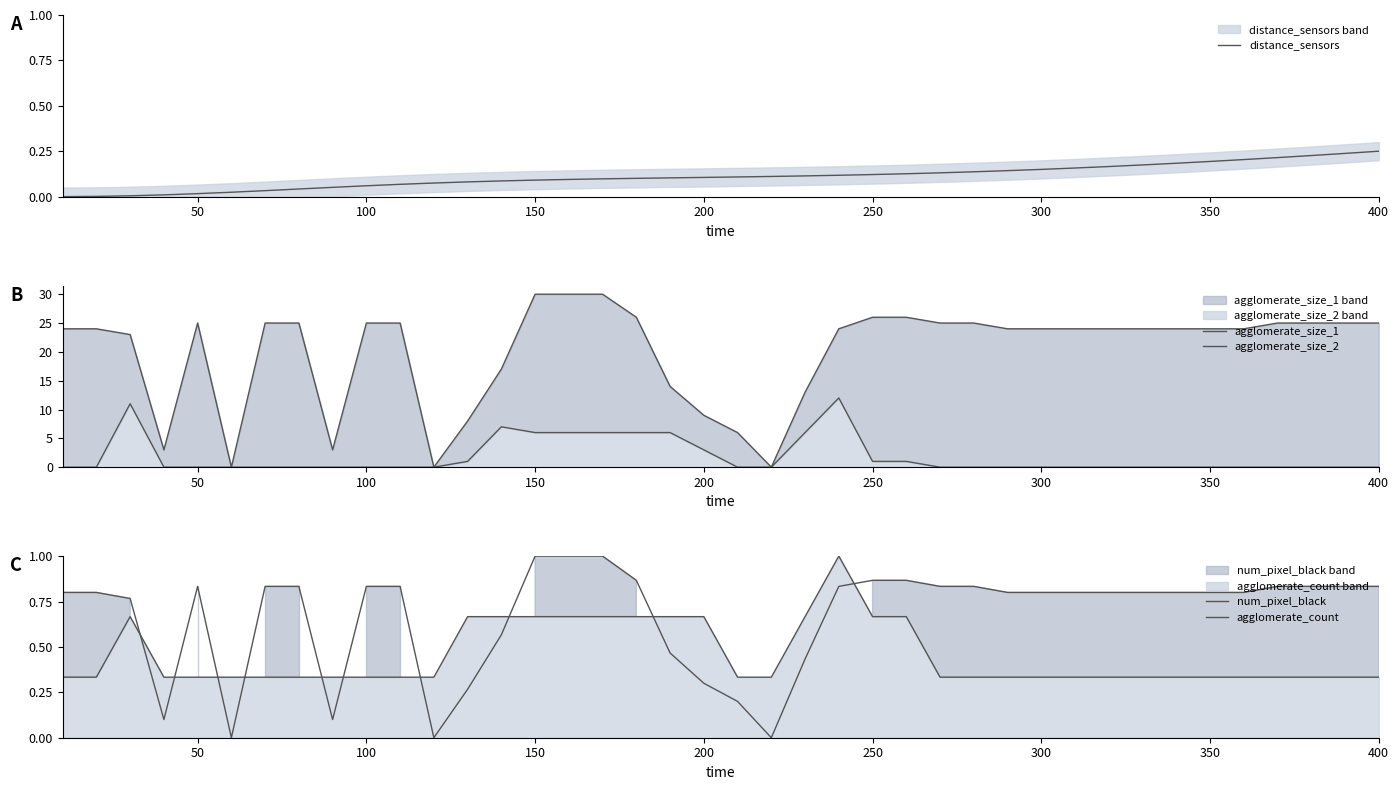

What is the difference between the maximum and second lowest values in the agglomerate_count series?

0.7